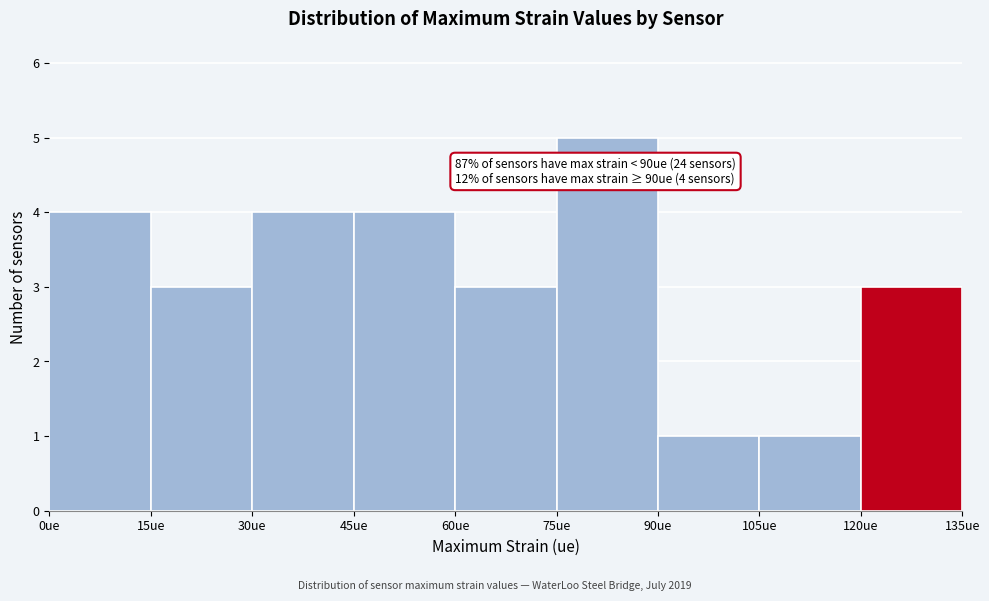

Which range on the x-axis has the tallest bar?

75 to 90